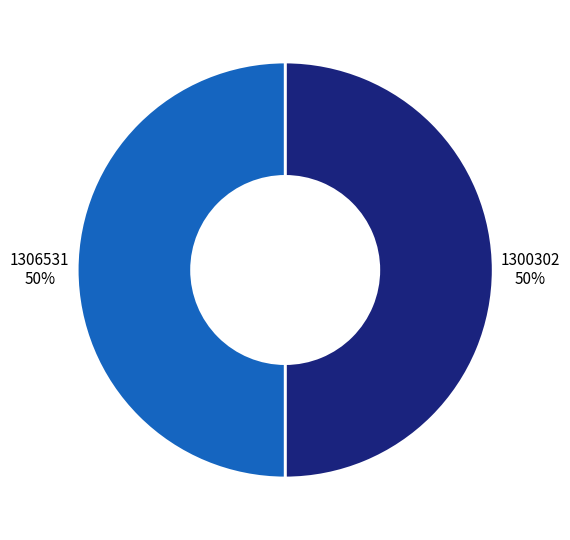

Approximately how many times larger is the value at 1300302 50% compared to 1306531 50%?

1.0